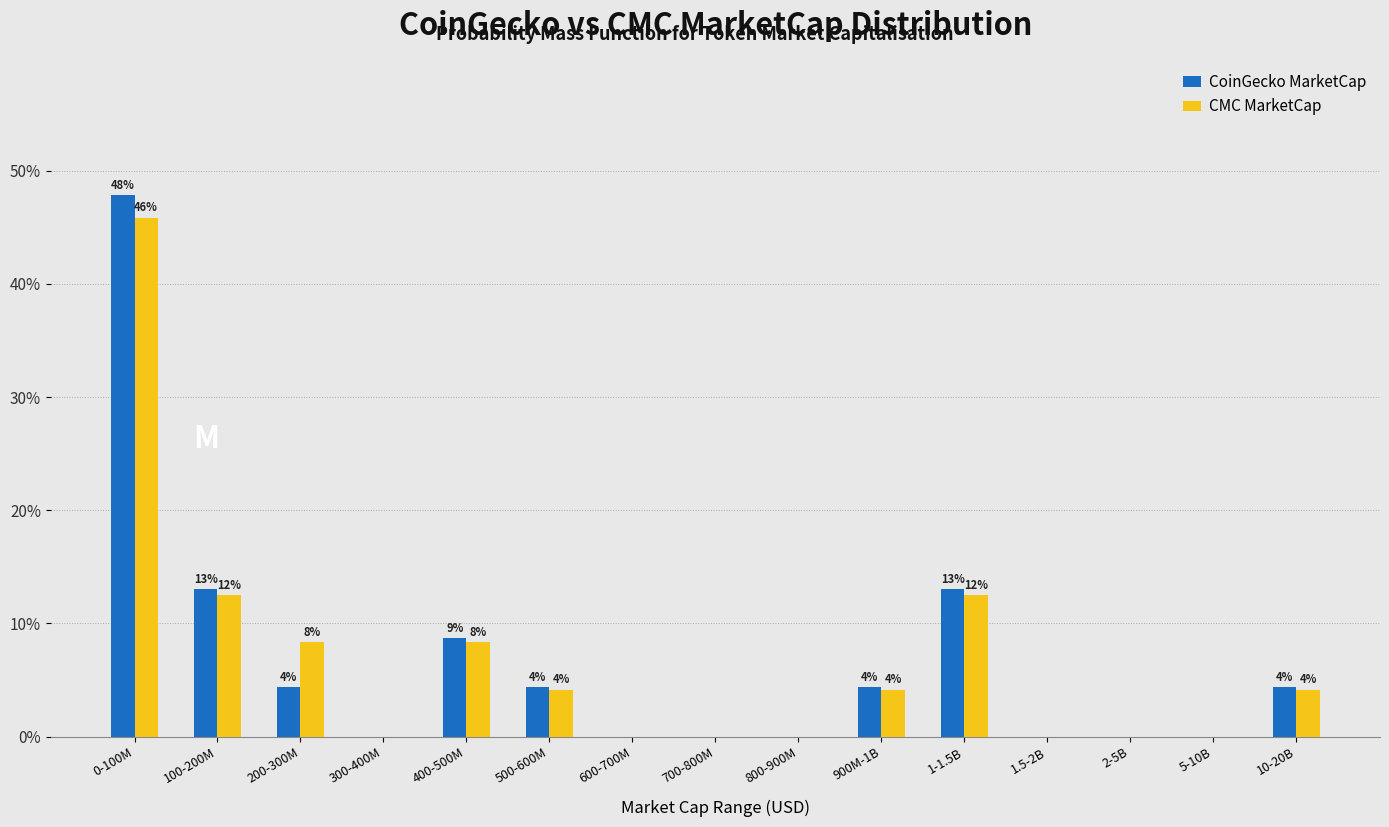

What are all the series names shown in the legend?

CoinGecko MarketCap, CMC MarketCap